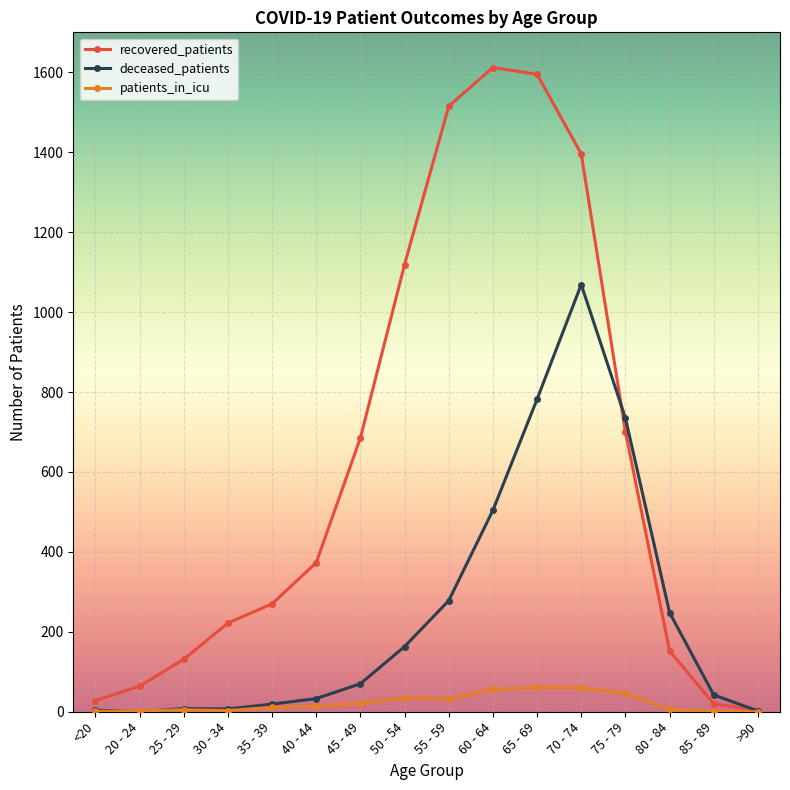

What is the total value across all series at 45 - 49?

776